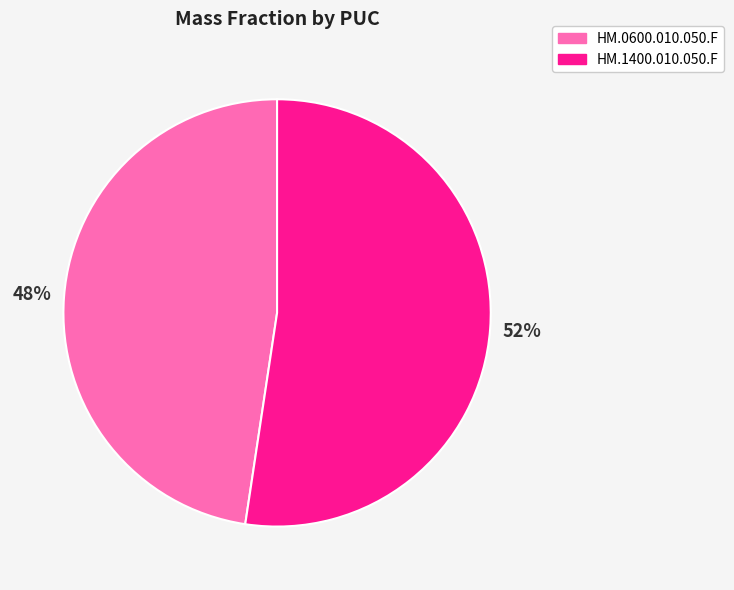

How many segments does this pie chart have?

2